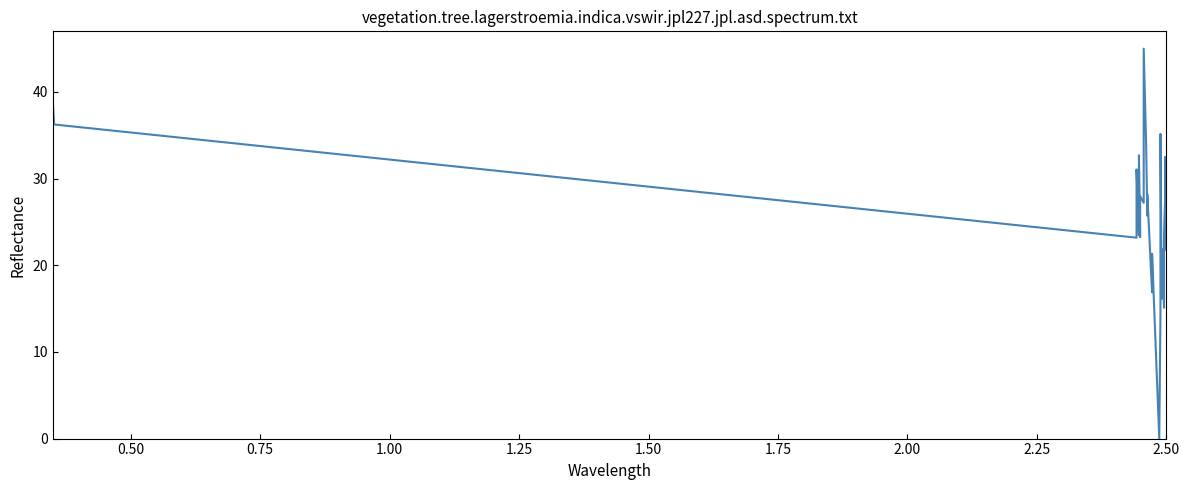

What is the difference between the maximum and second lowest values?

30.7